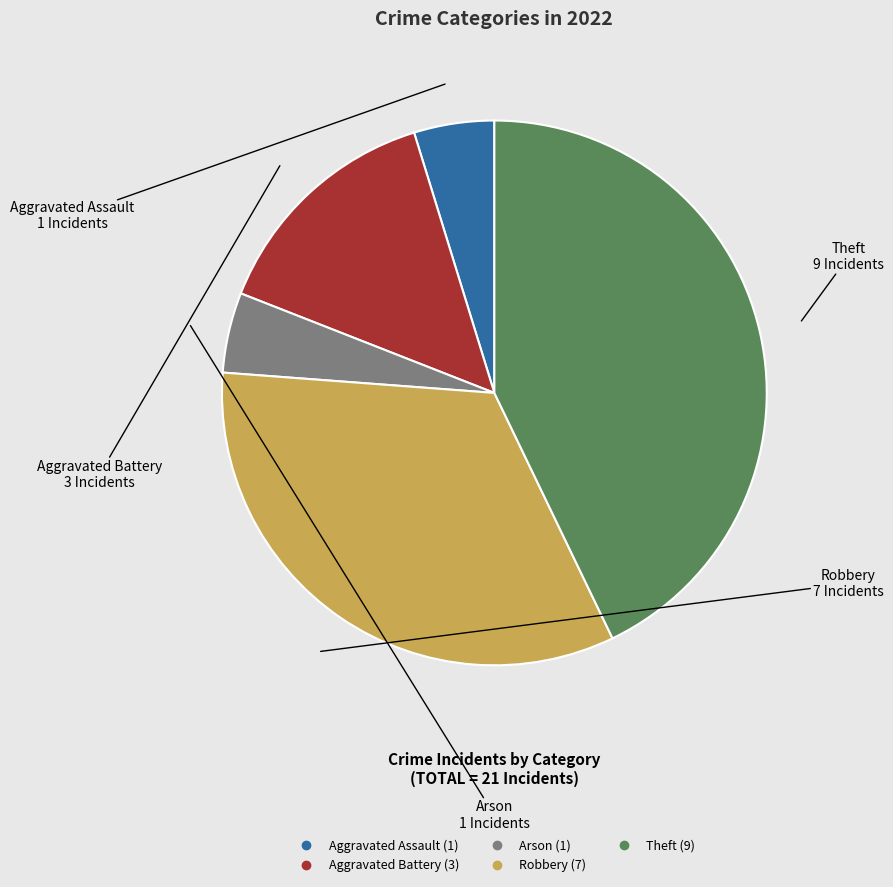

Which slice is the largest?

Theft